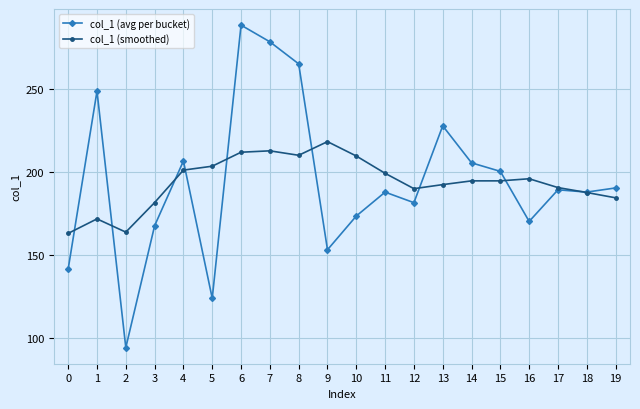

What is the value of the col_1 (smoothed) point at the 1st from the left?

163.1